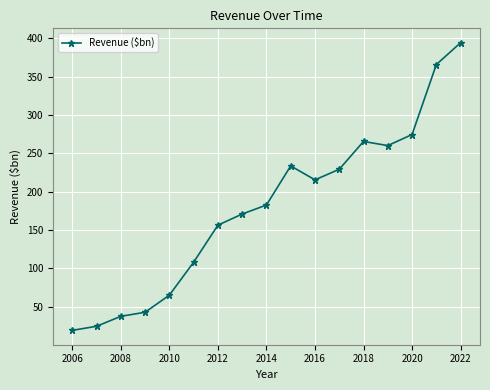

What is the value of the 16th point from the left?

365.8